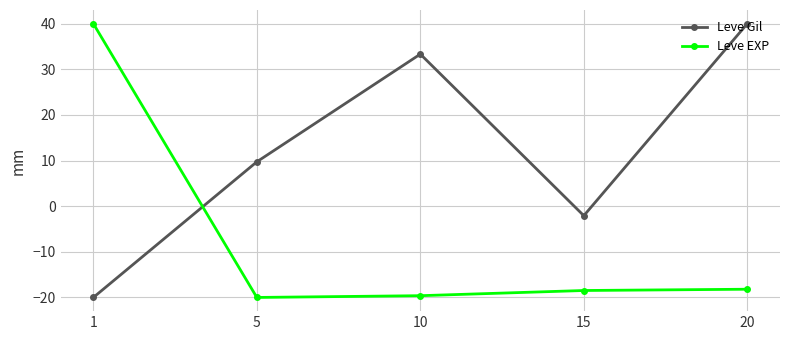

Reading right to left, what are all the values shown in this chart?

Leve Gil: 20=40.0	15=-2.1	10=33.3	5=9.7	1=-20.0
Leve EXP: 20=-18.2	15=-18.5	10=-19.6	5=-20.0	1=40.0